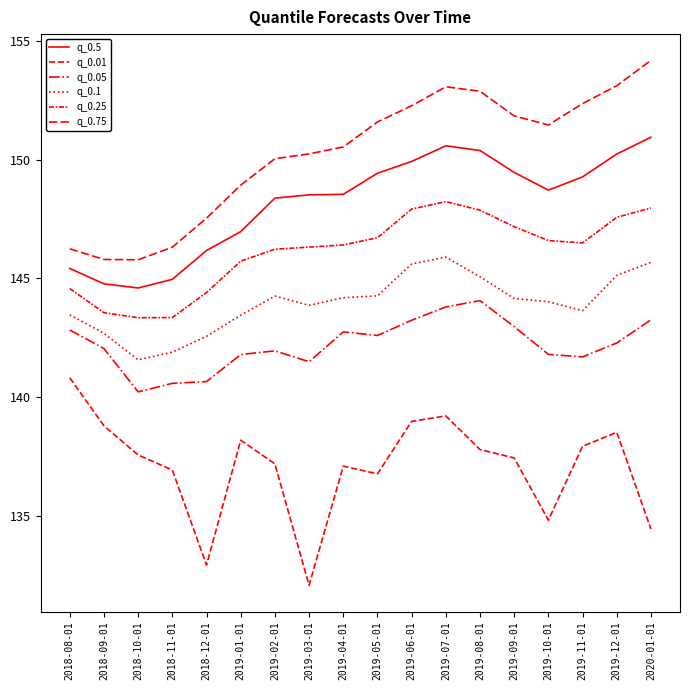

Is this an area chart (filled region under the line)?

No